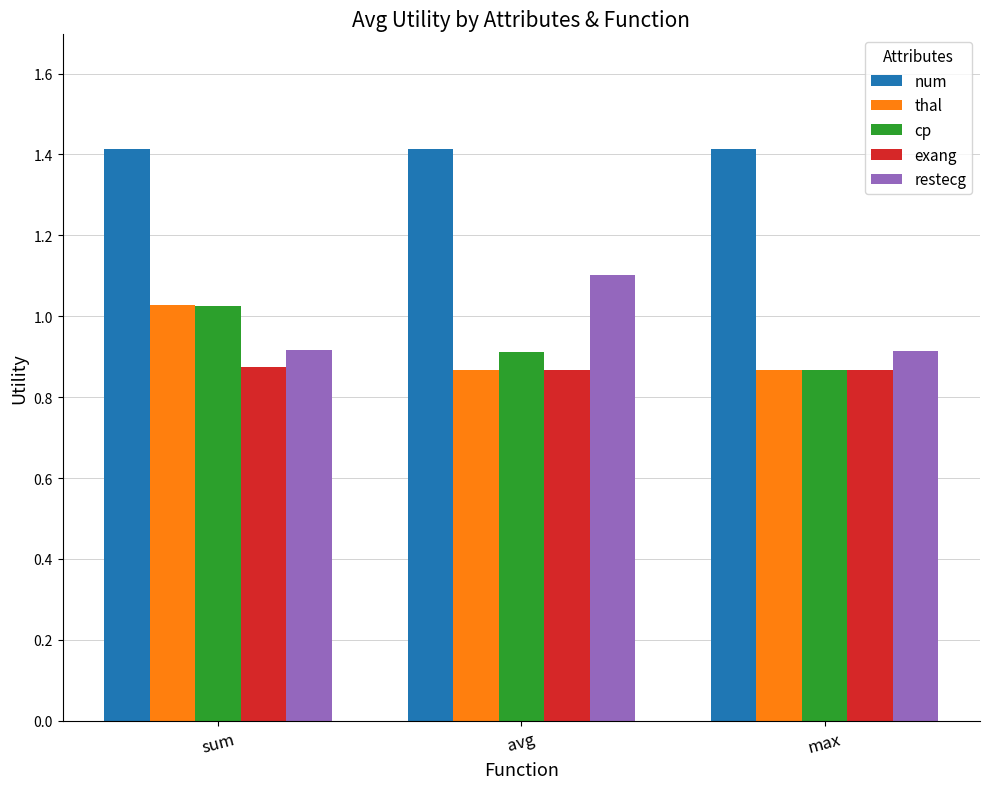

Is the value of num at avg greater than the value of cp at max?

Yes